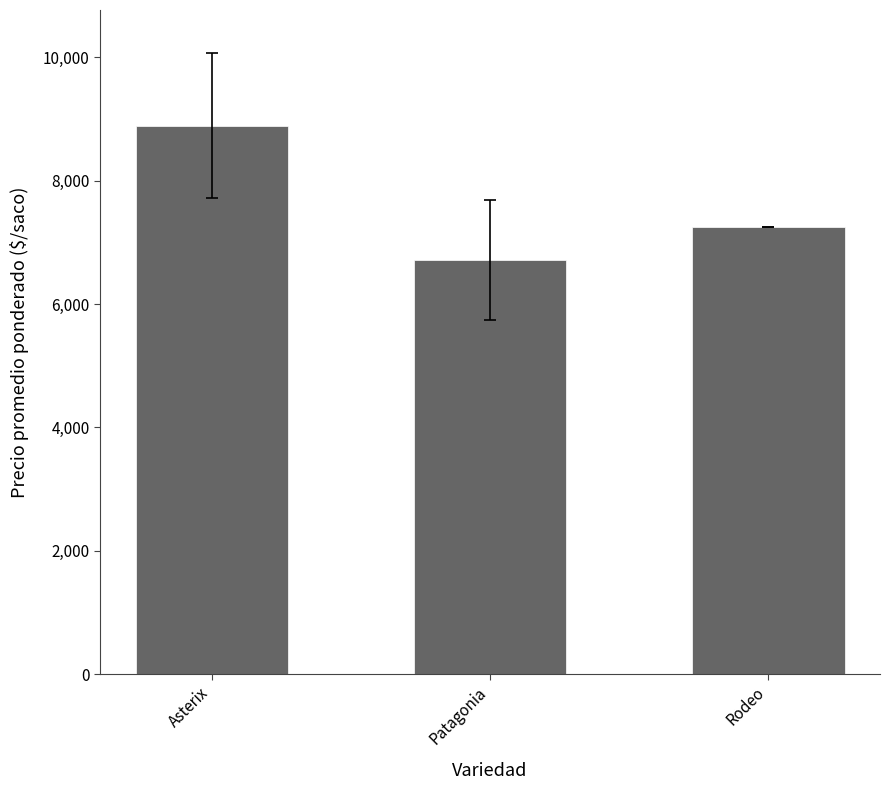

Approximately how many times larger is the value at Asterix compared to Patagonia?

1.3